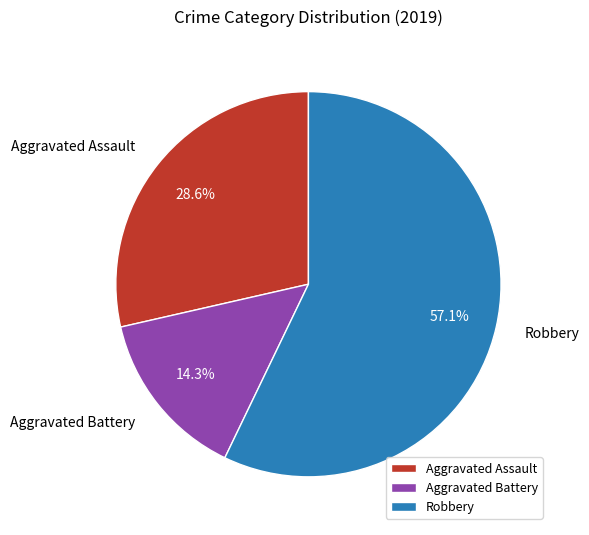

What percentage is the Aggravated Battery slice, to the nearest percent?

14%